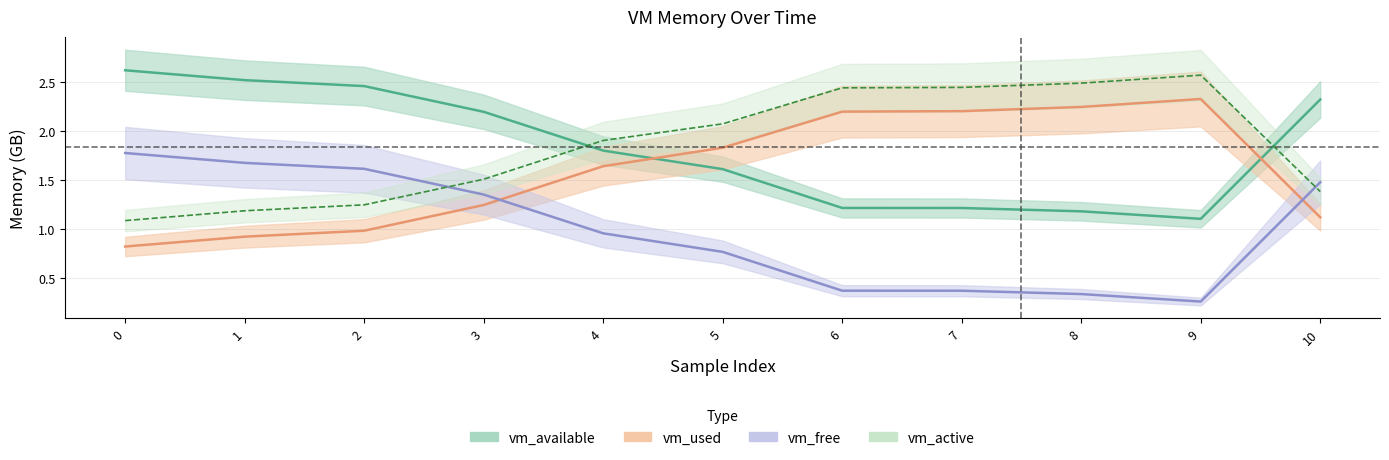

List the series in order of their peak value, lowest first.

vm_free, vm_used, vm_active, vm_available